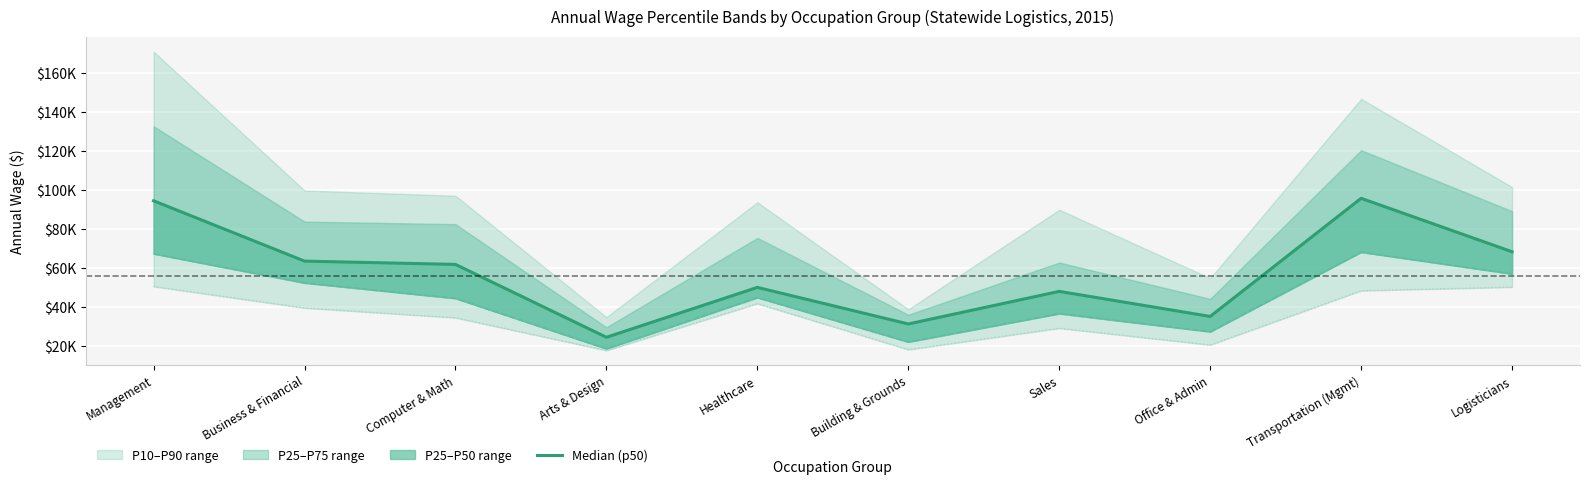

How many lines are shown in the chart?

3